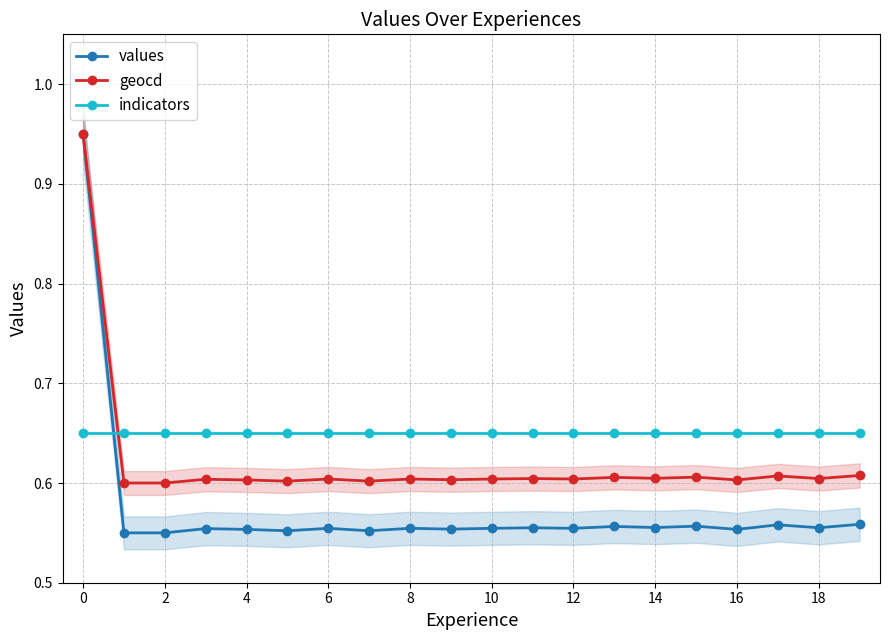

What is the total value across all series at 11?

1.8